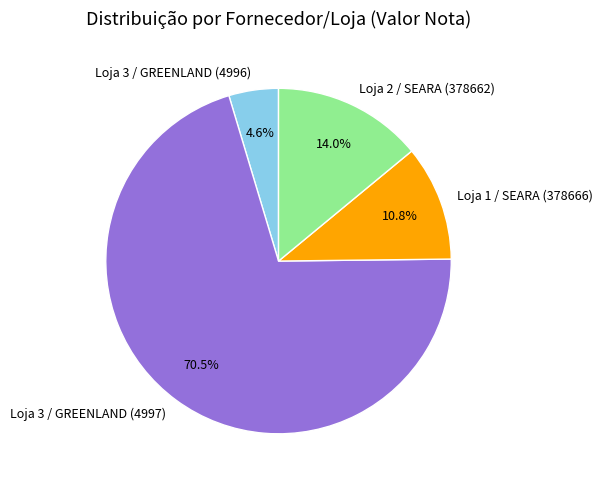

Which has a higher value, Loja 1 / SEARA (378666) or Loja 3 / GREENLAND (4997)?

Loja 3 / GREENLAND (4997)